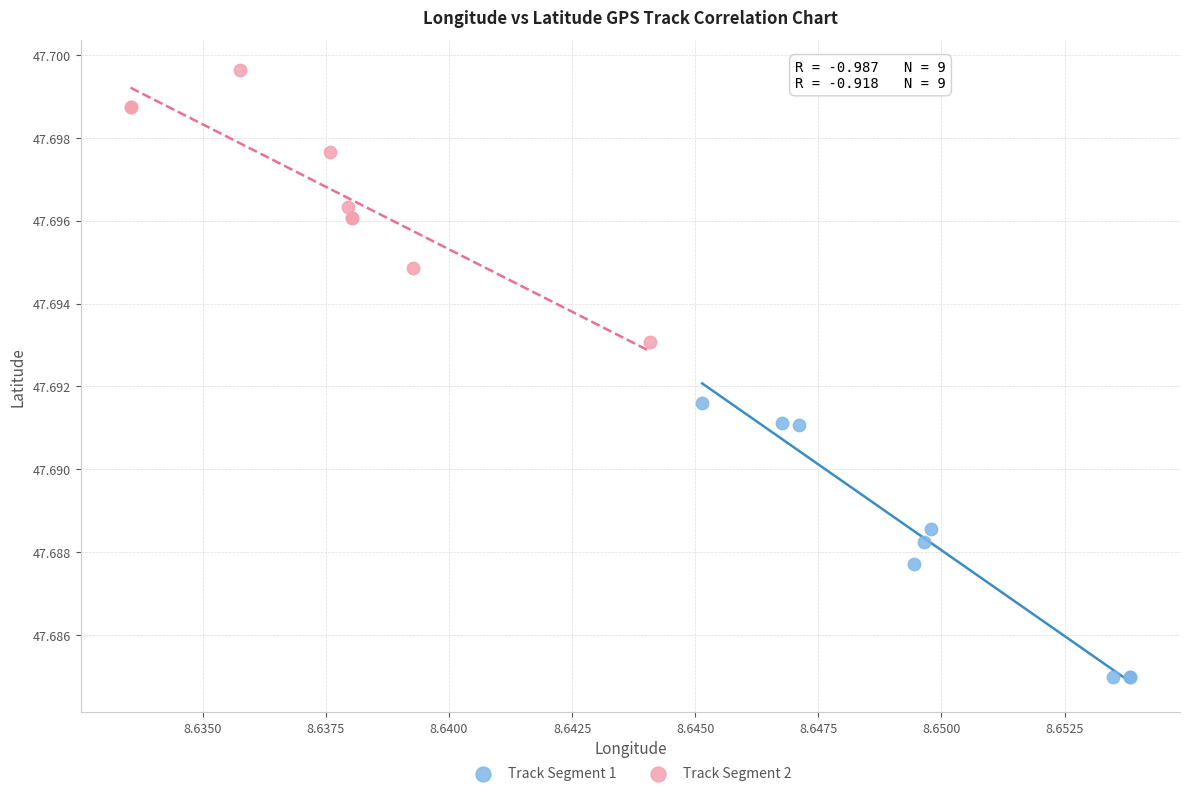

What are all the series names shown in the legend?

Track Segment 1, Track Segment 2